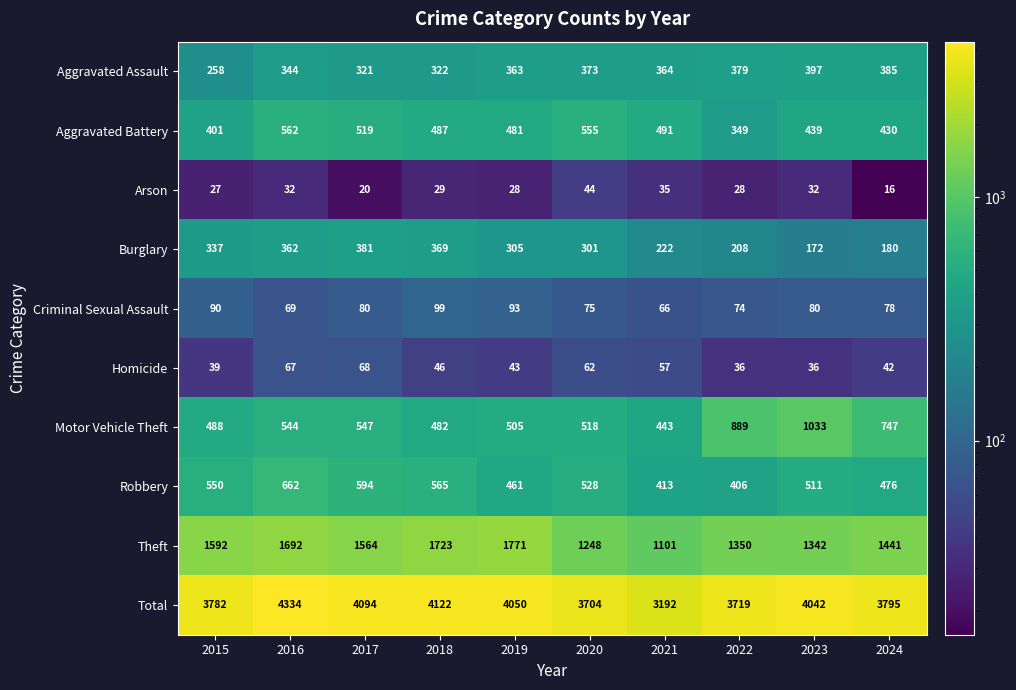

True or false: Theft has a value of 2268 at 2023.

False